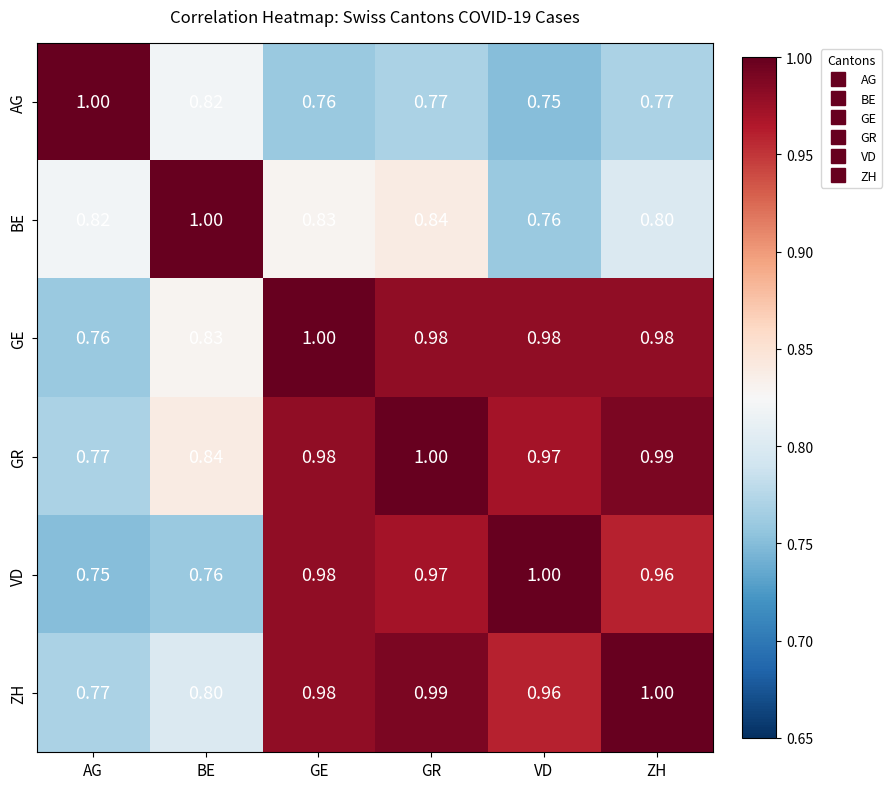

At which label does AG reach its peak?

AG